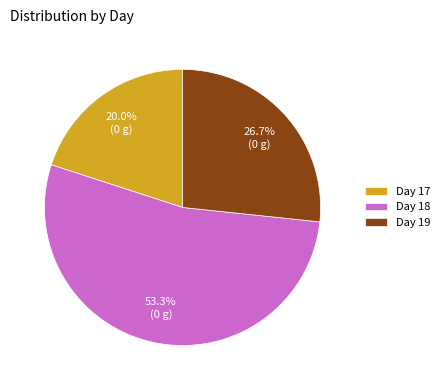

Rank the categories by value from lowest to highest.

Day 17, Day 19, Day 18